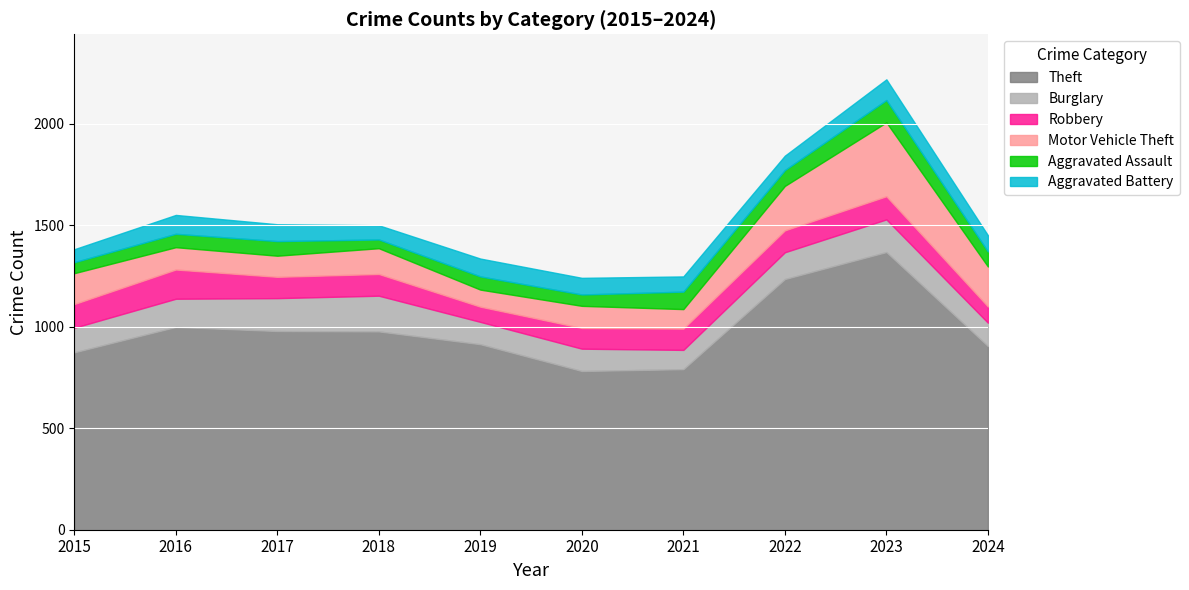

How many lines are shown in the chart?

6